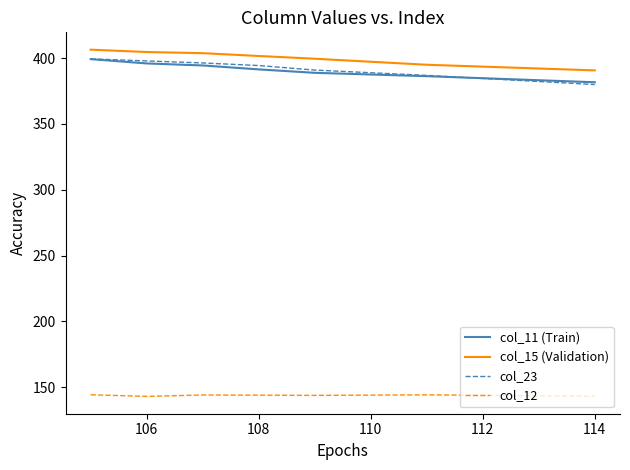

What is the smallest value displayed?

143.0